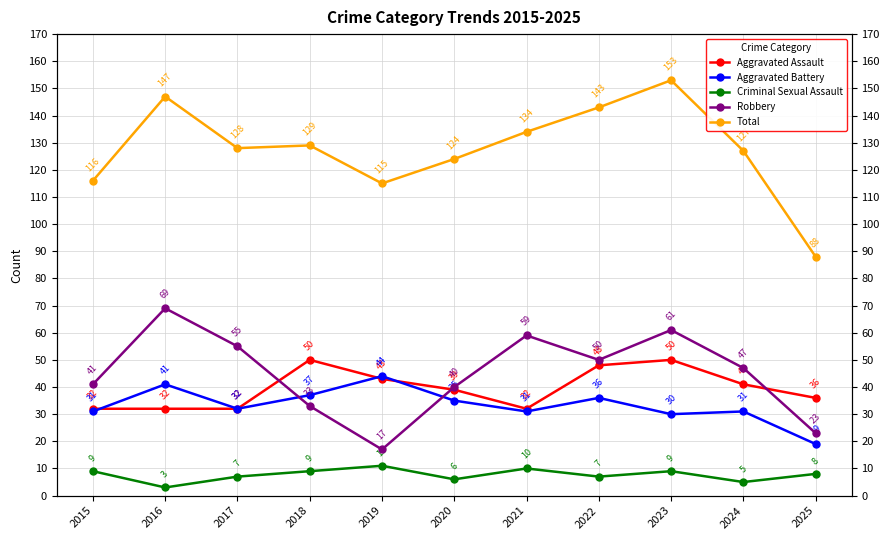

What is the sum of the Total values at 2025 and 2021?

222